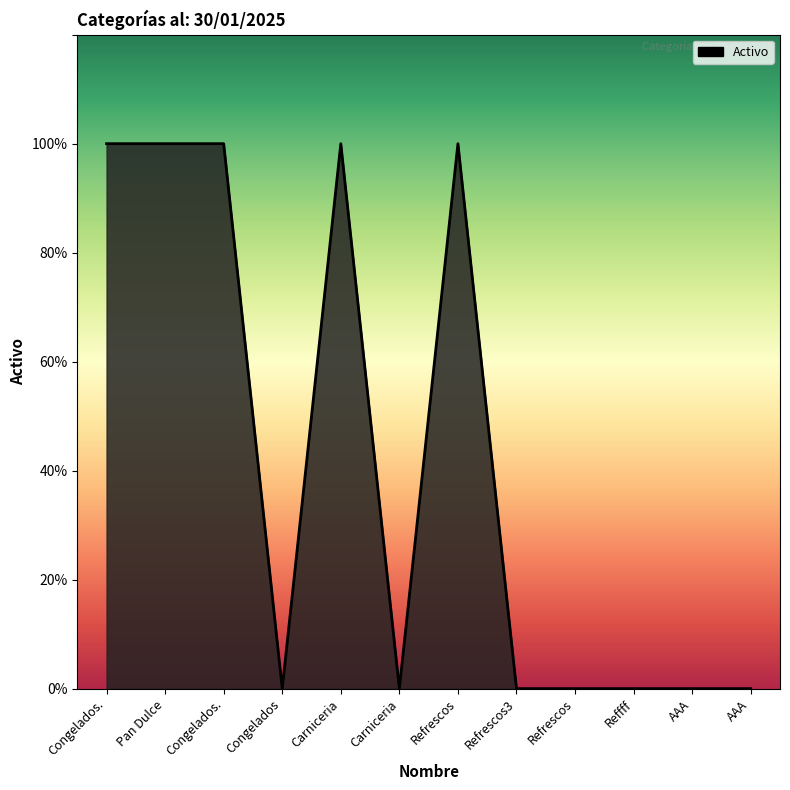

Does the chart display data point markers on the line(s)?

No